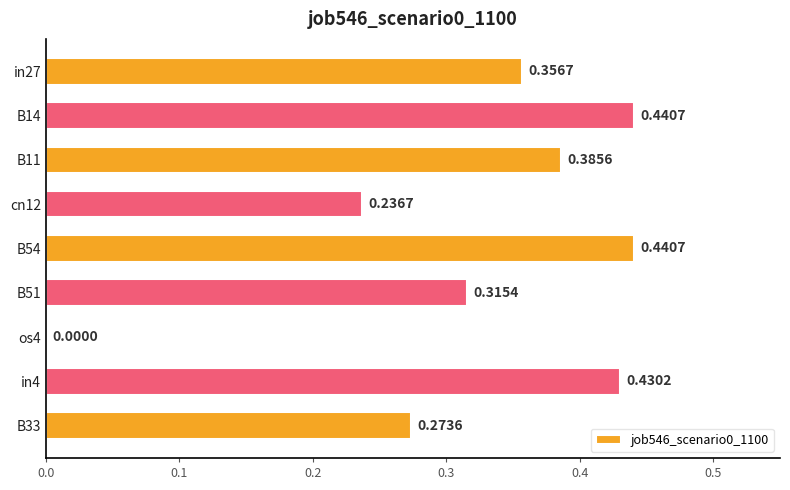

Between B51 and cn12, which is larger?

B51